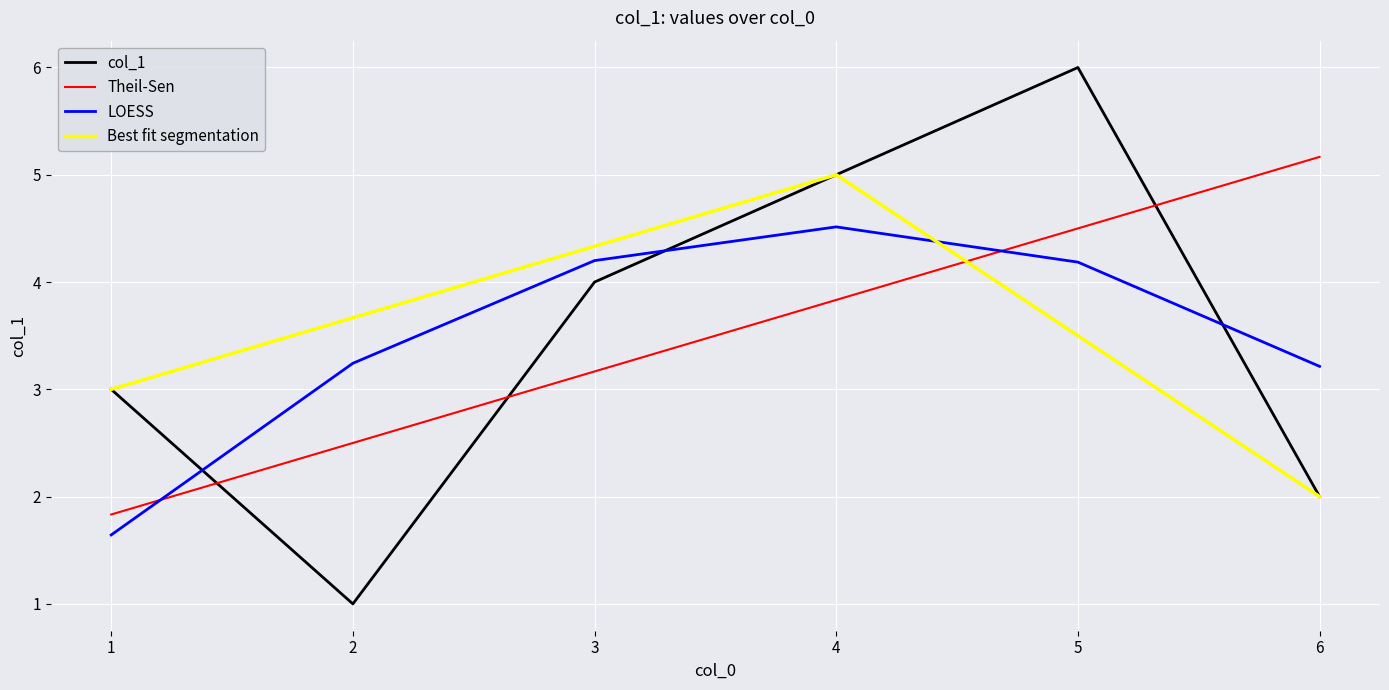

Rank the categories by col_1 value from lowest to highest.

2, 6, 1, 3, 4, 5